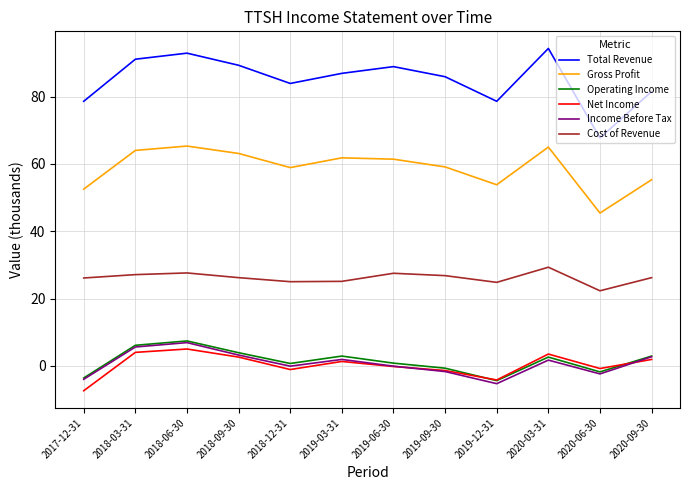

What is the spread (max minus min) of values at 2018-09-30?

86.7